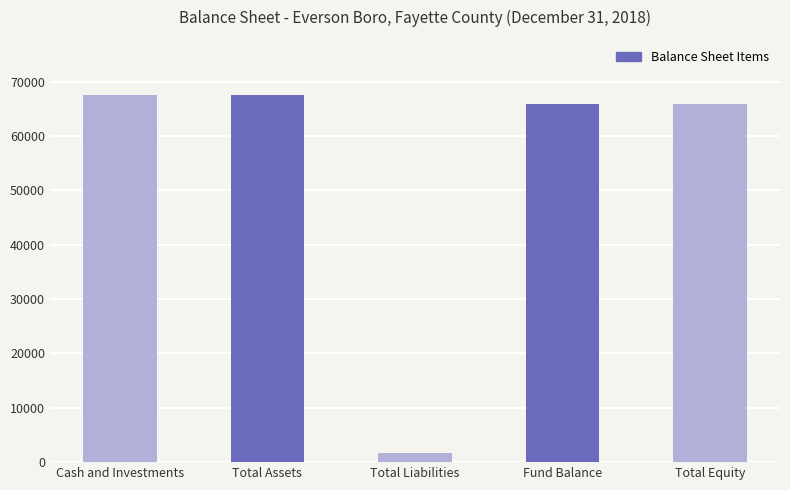

What is the sum of all values?

268653